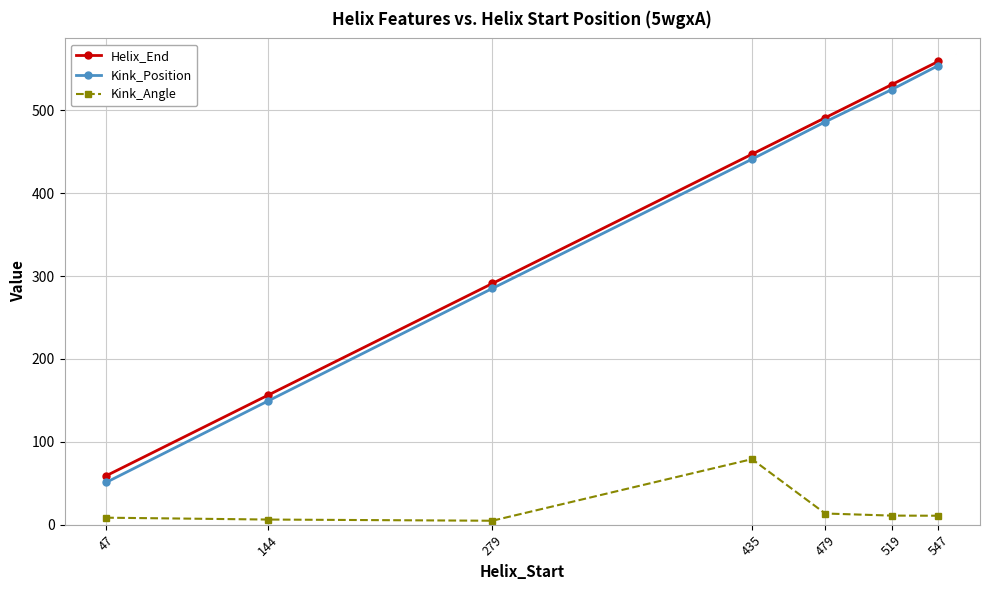

What are all the series names shown in the legend?

Helix_End, Kink_Position, Kink_Angle